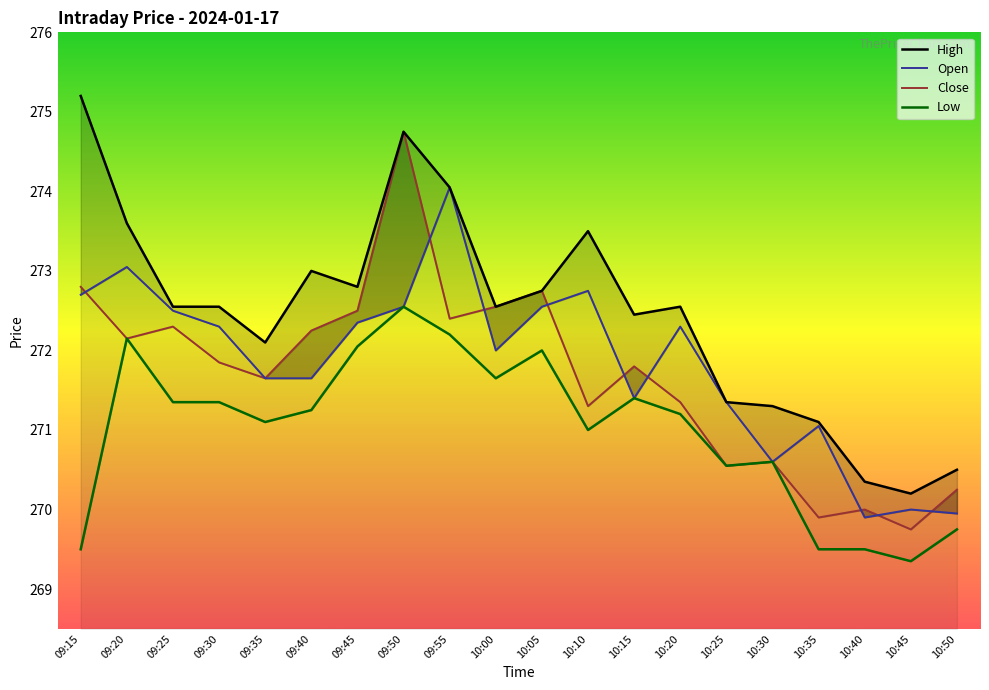

How many series are shown in this chart?

4